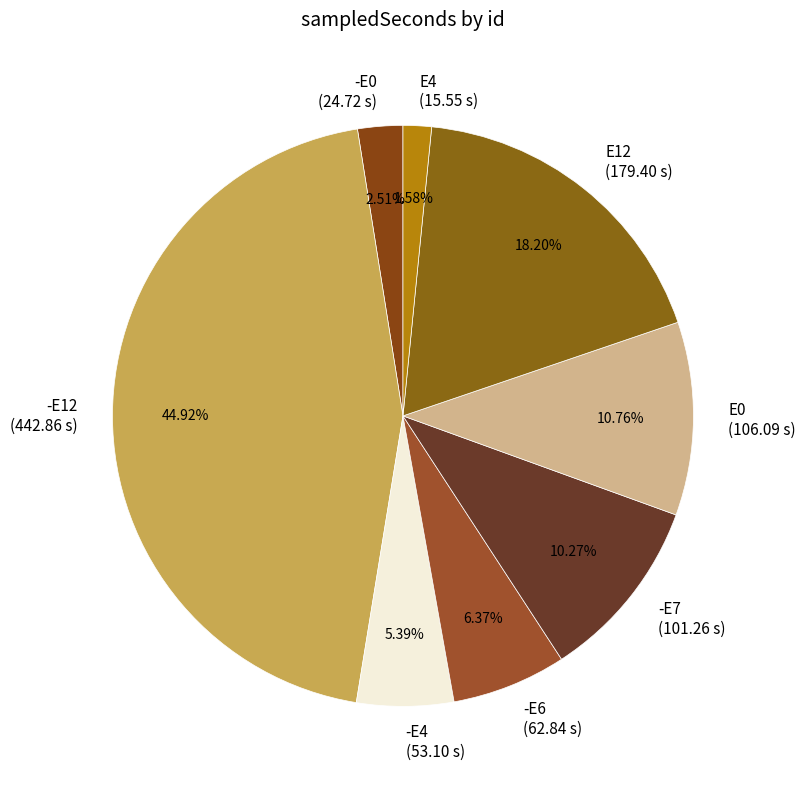

What is the smallest slice in the pie chart?

E4